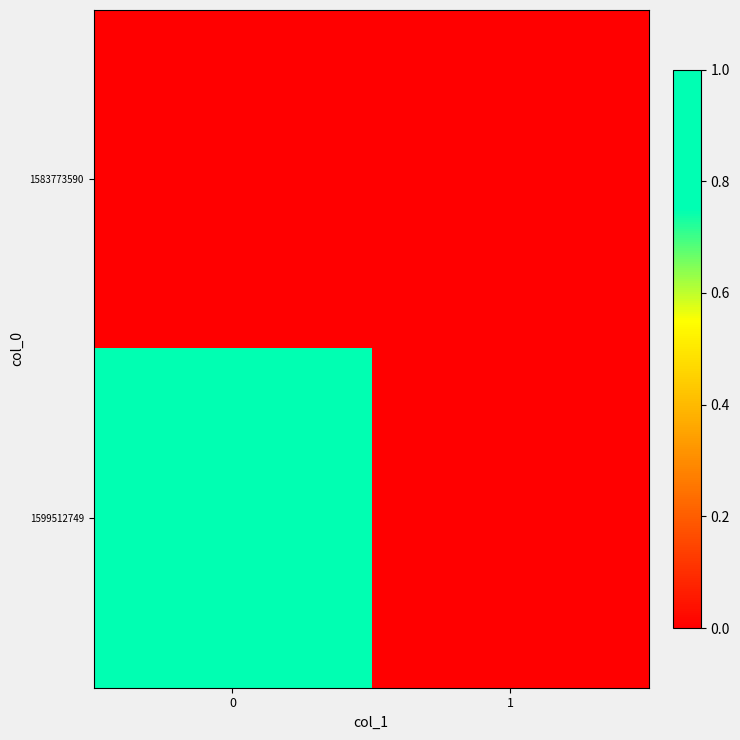

Which series changed the most between 0 and 1?

1599512749